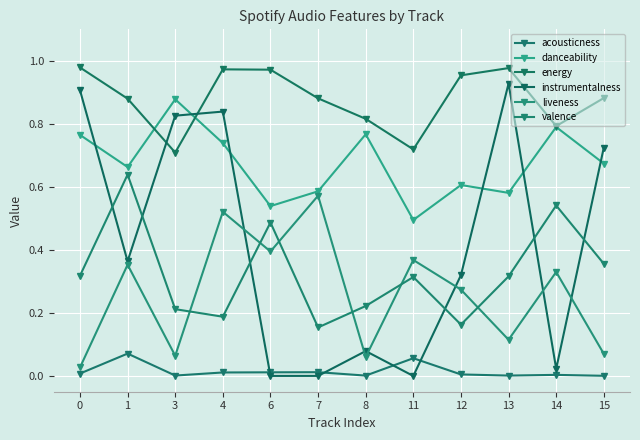

Count the number of categories in the chart.

12